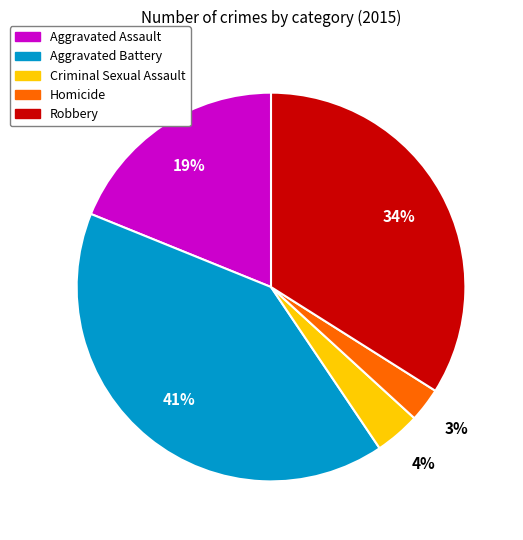

How many segments does this pie chart have?

5